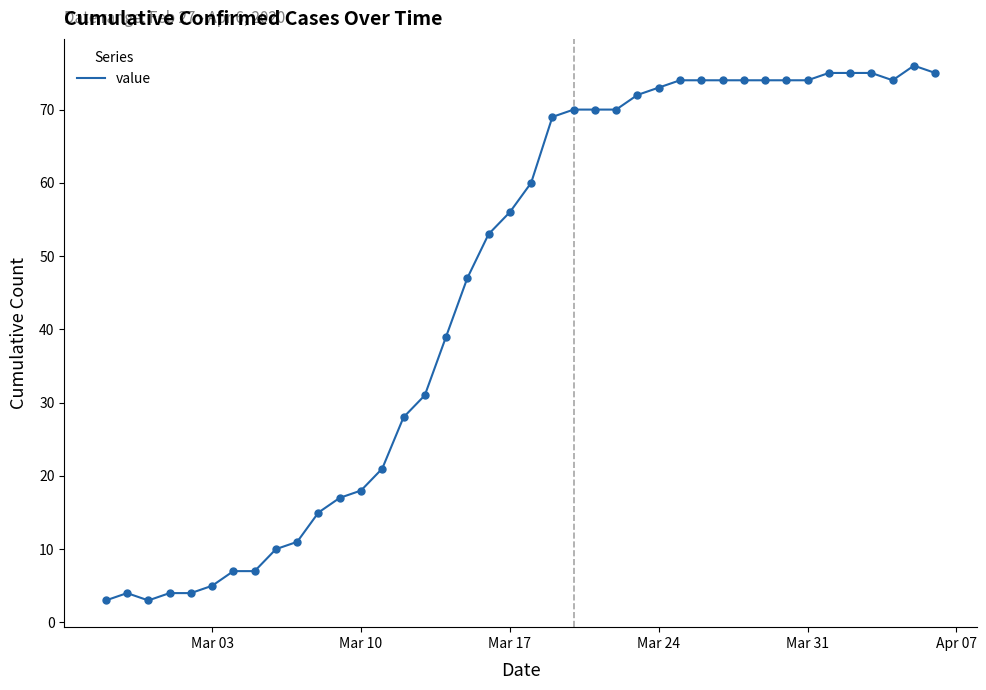

What is the maximum value shown in the chart?

76